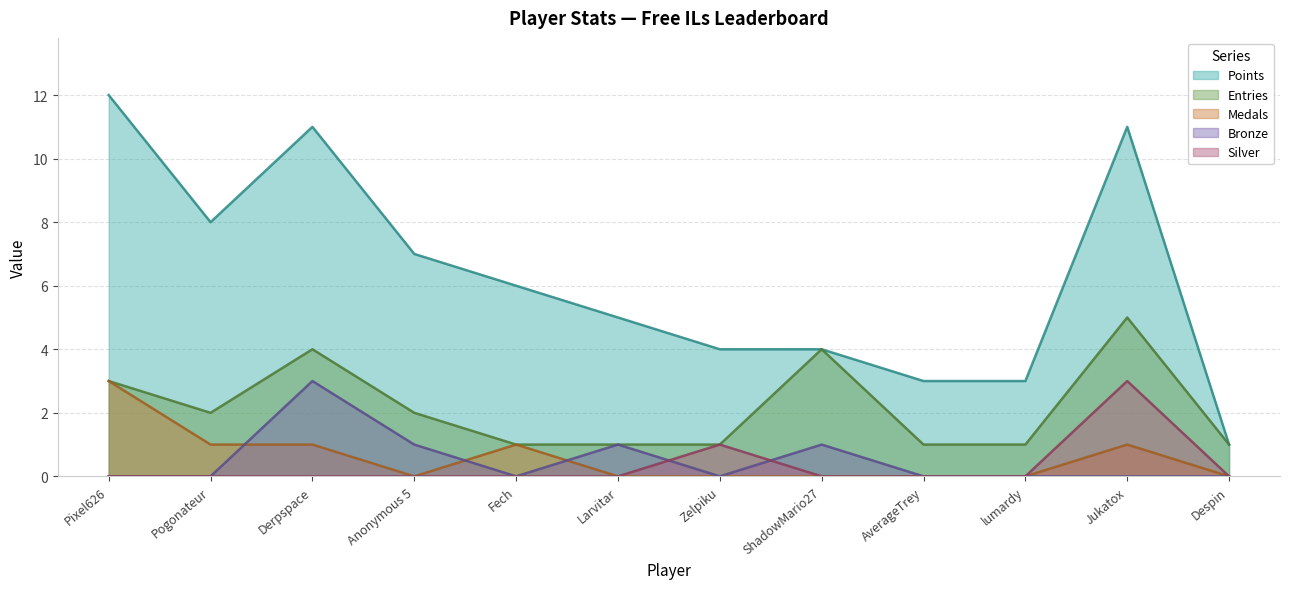

Between Fech and Larvitar, which is larger?

Fech